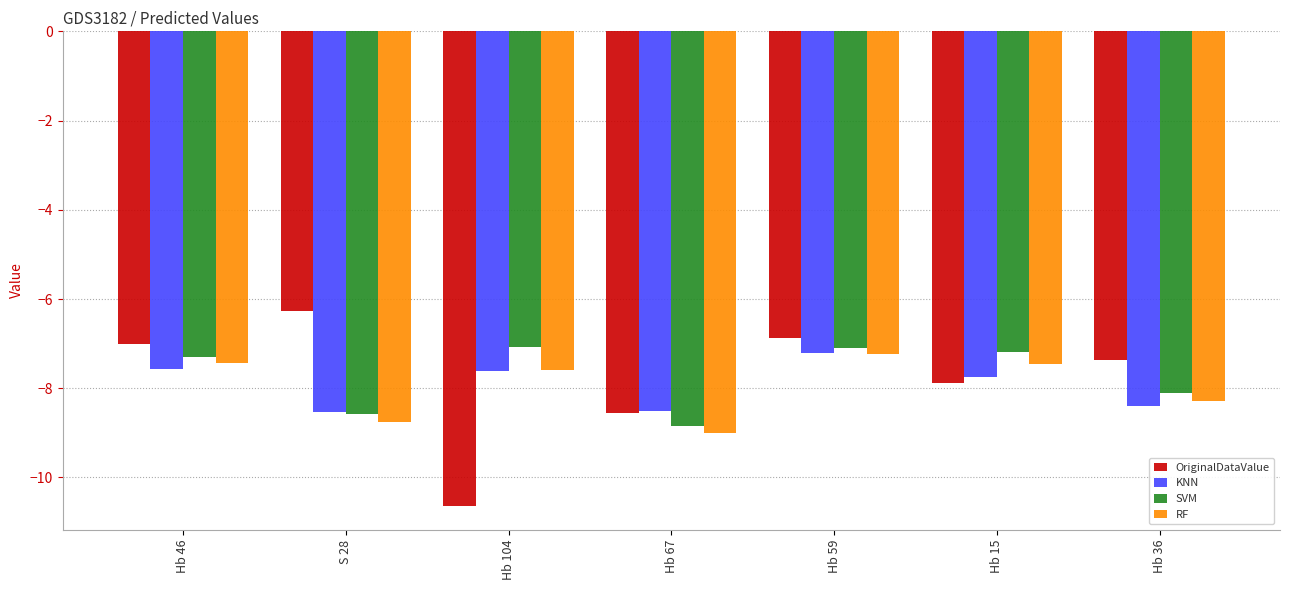

Between S 28 and Hb 59, which series saw the biggest shift?

RF